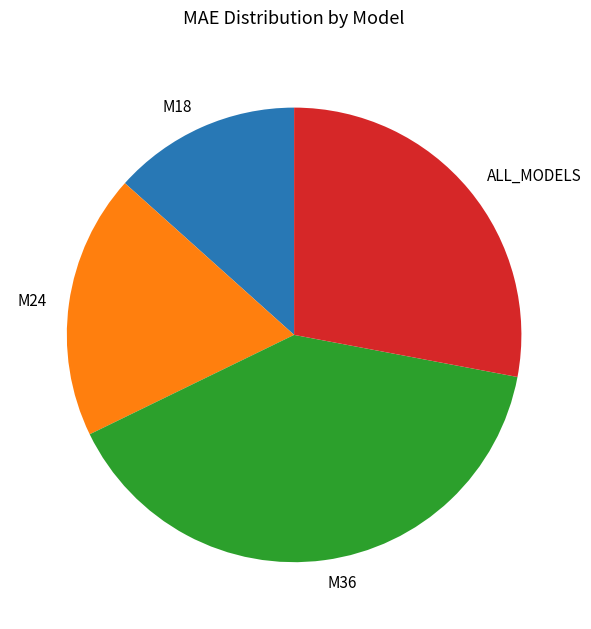

True or false: ALL_MODELS accounts for 34% of the total.

False